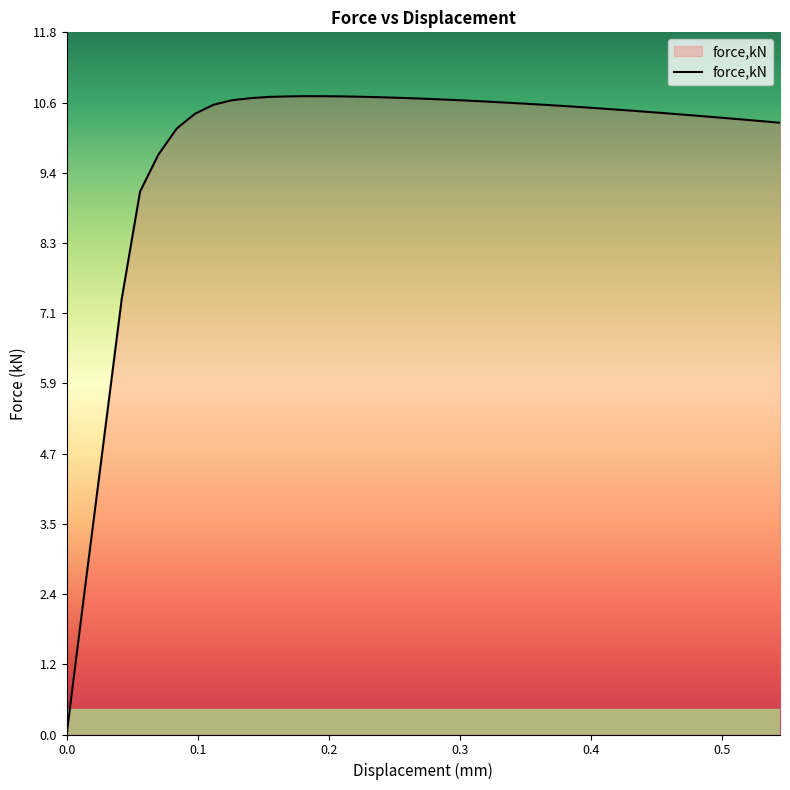

What is the difference between the maximum and minimum values?

10.7